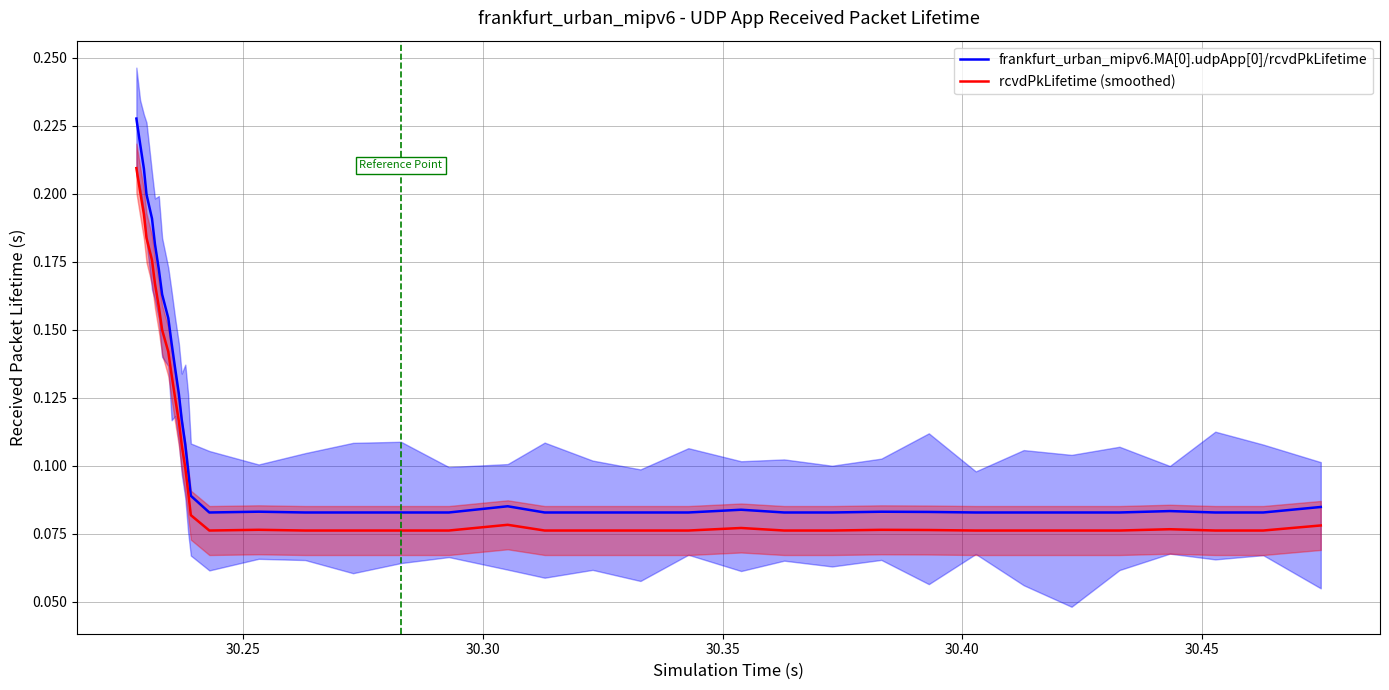

Which series has the largest range (max minus min)?

frankfurt_urban_mipv6.MA[0].udpApp[0]/rcvdPkLifetime